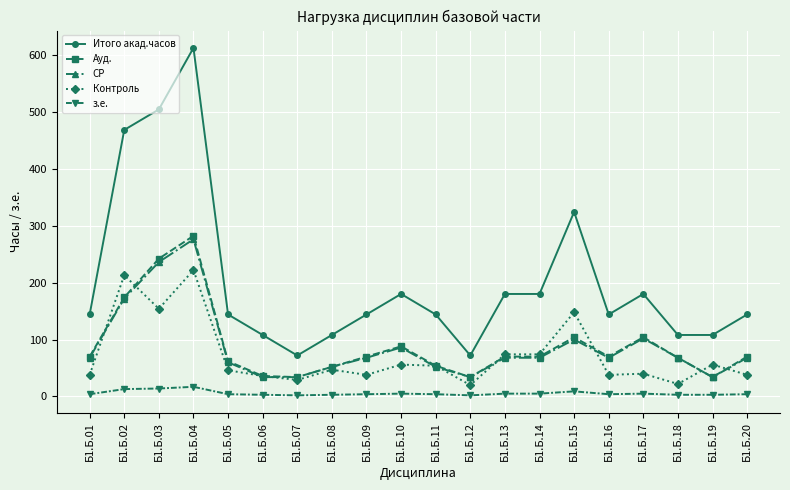

At which category does Контроль reach its first local valley?

Б1.Б.03